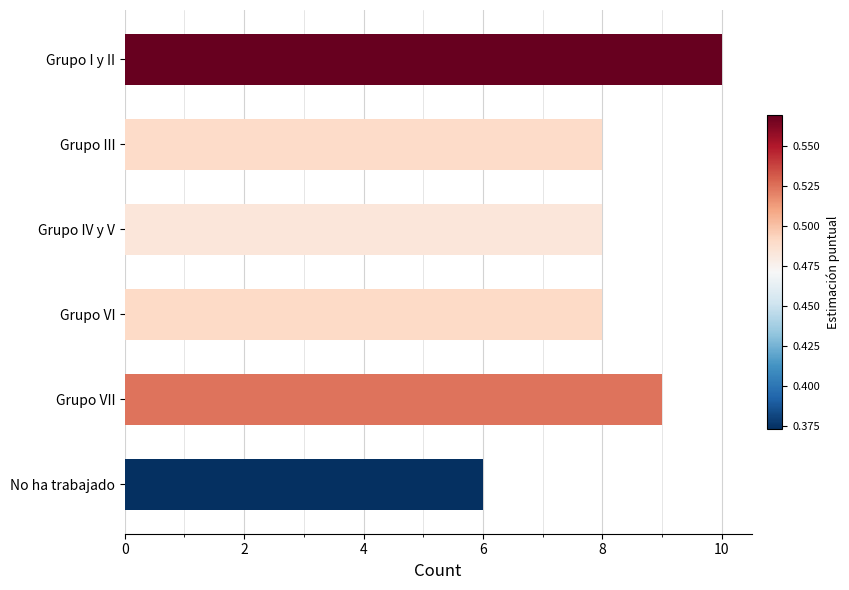

Count the number of categories in the chart.

6